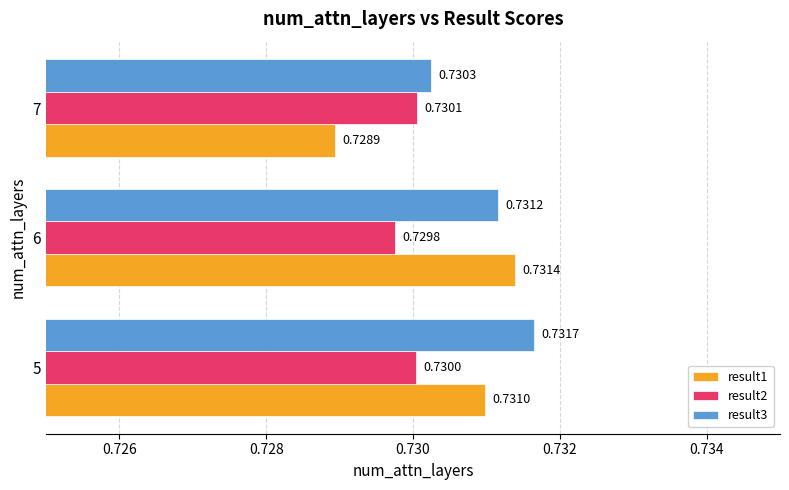

Which series changed the most between 5 and 7?

result1